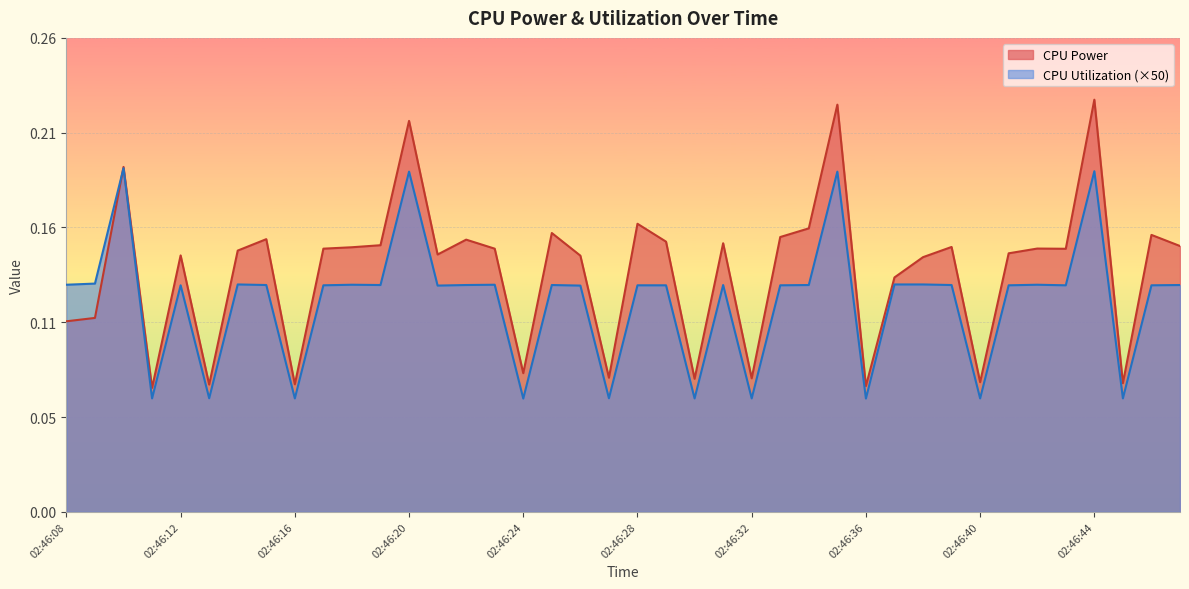

At how many categories does at least one series exceed 0?

40